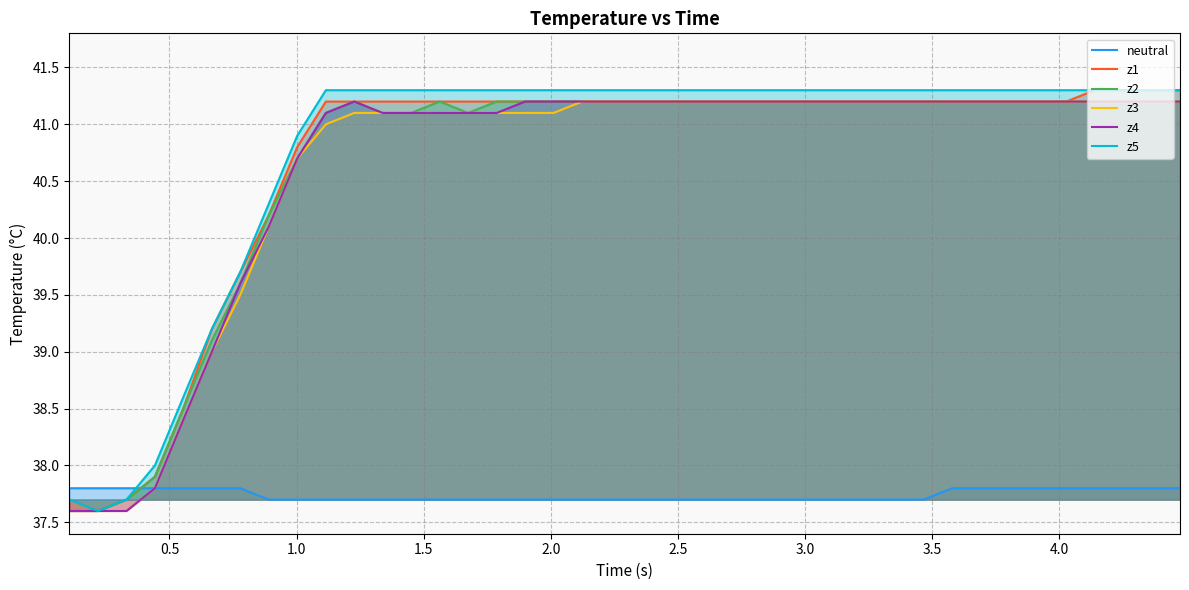

Reading left to right, extract all data points from this chart.

neutral: 37.8	37.8	37.8	37.8	37.8	37.8	37.8	37.7	37.7	37.7	37.7	37.7	37.7	37.7	37.7	37.7	37.7	37.7	37.7	37.7	37.7	37.7	37.7	37.7	37.7	37.7	37.7	37.7	37.7	37.7	37.7	37.8	37.8	37.8	37.8	37.8	37.8	37.8	37.8	37.8
z1: 37.6	37.6	37.7	37.9	38.5	39.2	39.7	40.2	40.8	41.2	41.2	41.2	41.2	41.2	41.2	41.2	41.2	41.2	41.2	41.2	41.2	41.2	41.2	41.2	41.2	41.2	41.2	41.2	41.2	41.2	41.2	41.2	41.2	41.2	41.2	41.2	41.3	41.3	41.3	41.3
z2: 37.6	37.6	37.7	37.9	38.5	39.1	39.6	40.2	40.7	41.1	41.2	41.1	41.1	41.2	41.1	41.2	41.2	41.2	41.2	41.2	41.2	41.2	41.2	41.2	41.2	41.2	41.2	41.2	41.2	41.2	41.2	41.2	41.2	41.2	41.2	41.2	41.2	41.2	41.2	41.2
z3: 37.6	37.6	37.6	37.8	38.4	39.0	39.5	40.1	40.7	41.0	41.1	41.1	41.1	41.1	41.1	41.1	41.1	41.1	41.2	41.2	41.2	41.2	41.2	41.2	41.2	41.2	41.2	41.2	41.2	41.2	41.2	41.2	41.2	41.2	41.2	41.2	41.2	41.2	41.2	41.2
z4: 37.6	37.6	37.6	37.8	38.4	39.0	39.6	40.1	40.7	41.1	41.2	41.1	41.1	41.1	41.1	41.1	41.2	41.2	41.2	41.2	41.2	41.2	41.2	41.2	41.2	41.2	41.2	41.2	41.2	41.2	41.2	41.2	41.2	41.2	41.2	41.2	41.2	41.2	41.2	41.2
z5: 37.7	37.6	37.7	38.0	38.6	39.2	39.7	40.3	40.9	41.3	41.3	41.3	41.3	41.3	41.3	41.3	41.3	41.3	41.3	41.3	41.3	41.3	41.3	41.3	41.3	41.3	41.3	41.3	41.3	41.3	41.3	41.3	41.3	41.3	41.3	41.3	41.3	41.3	41.3	41.3